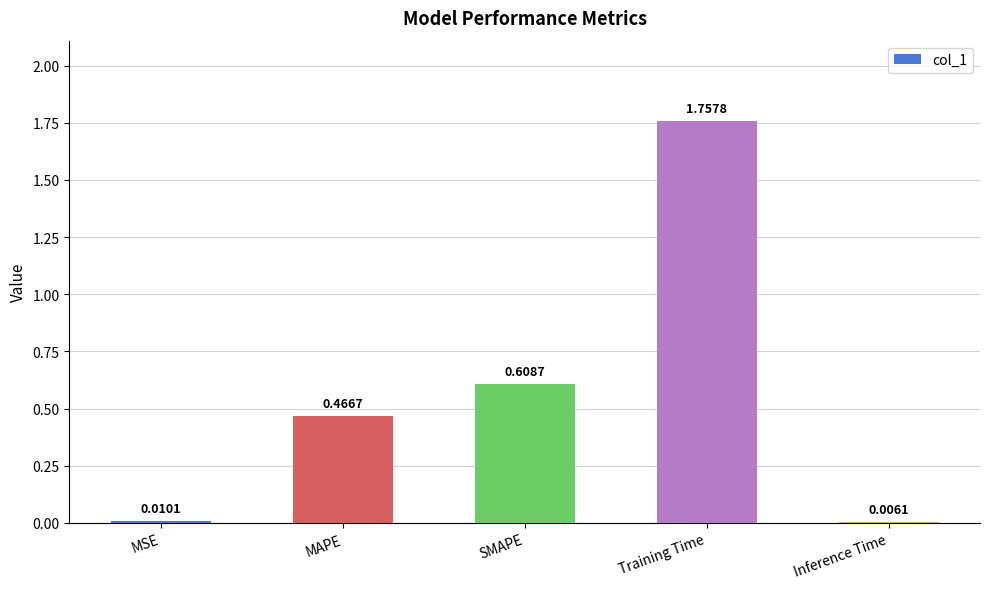

What is the sum of the values at Training Time and MAPE?

2.2